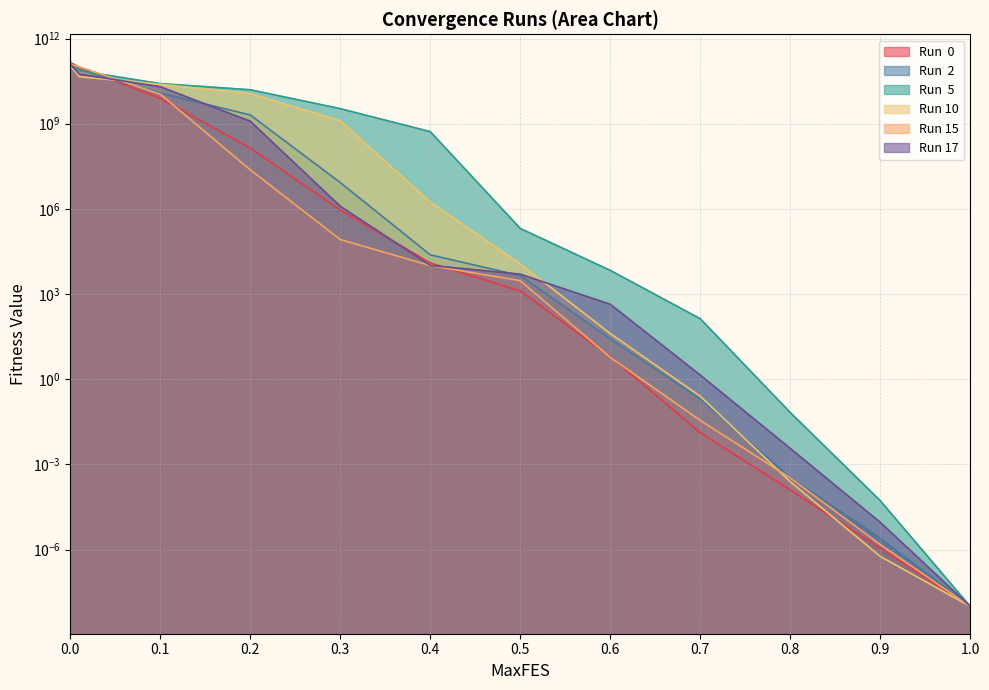

At how many categories does at least one series exceed 150607518460?

1